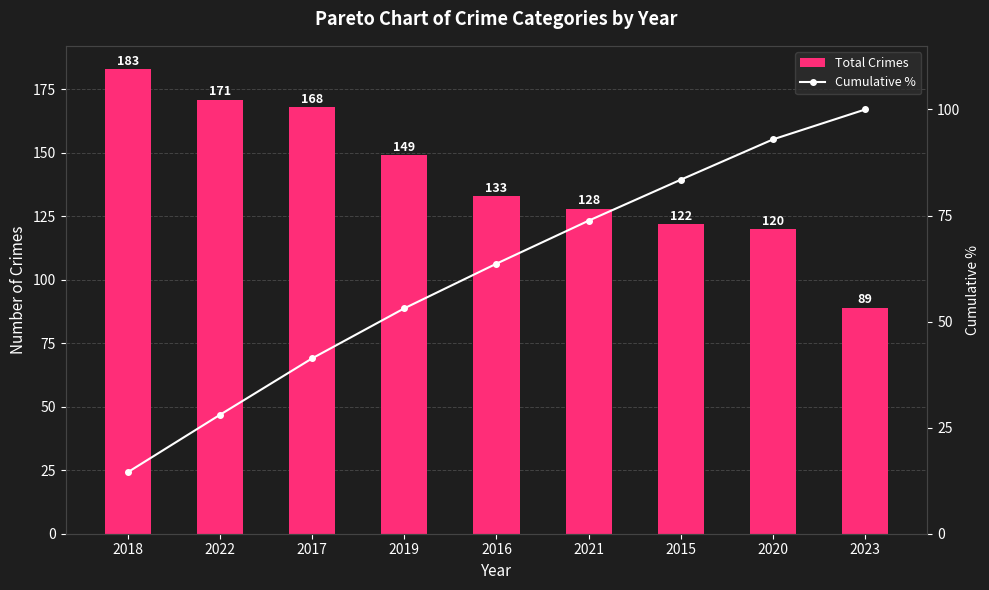

Which category has the highest value across all series?

2018